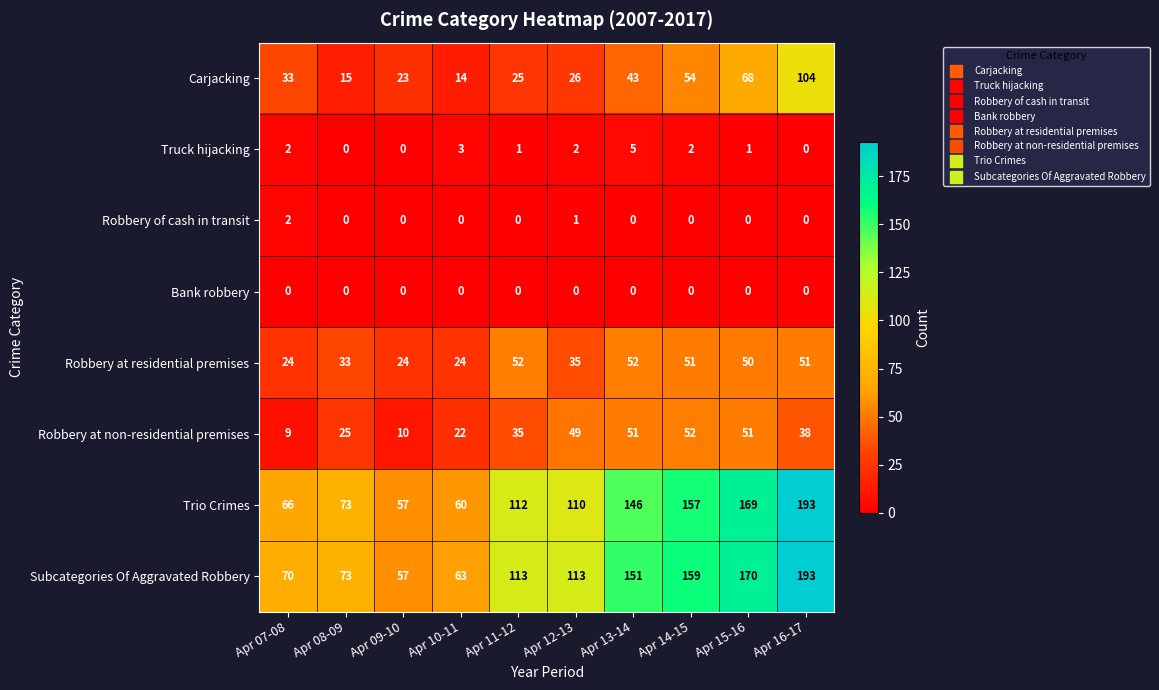

The Subcategories Of Aggravated Robbery series shows 122 at Apr 07-08. True or false?

False